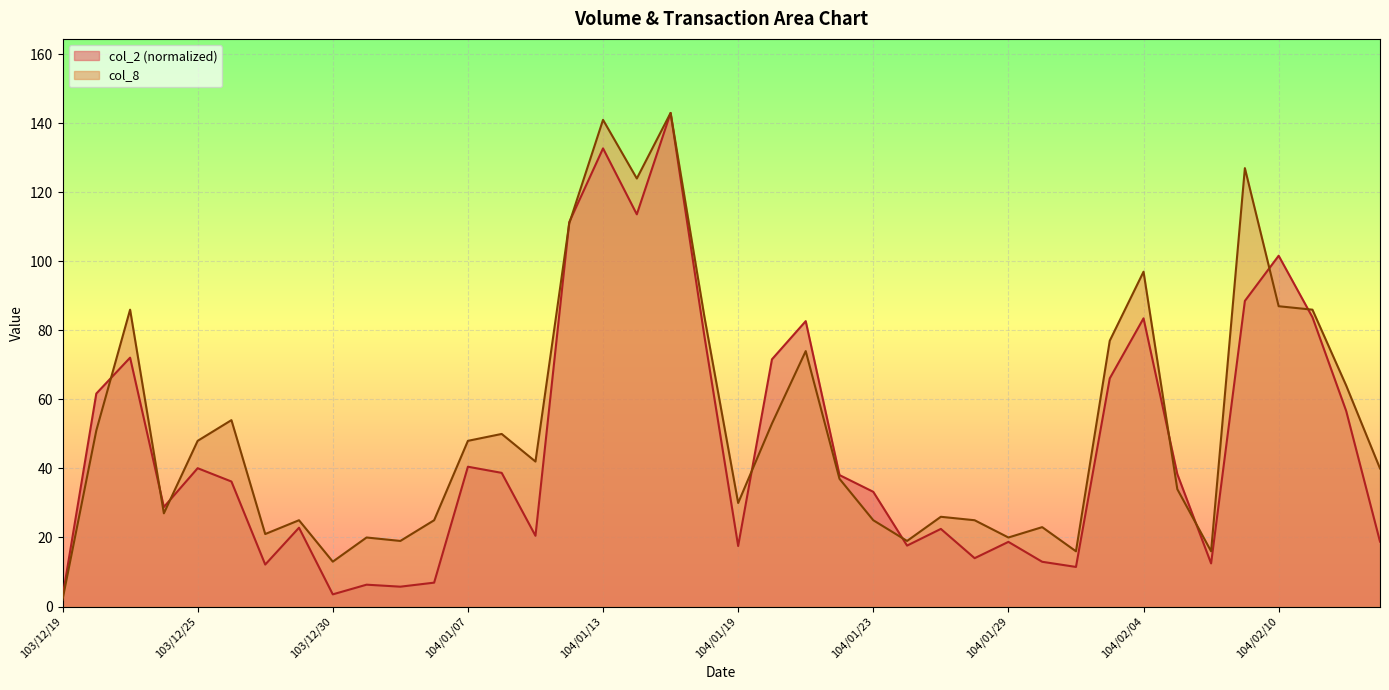

What is the value of the col_2 point at the 19th from the left?

143.0